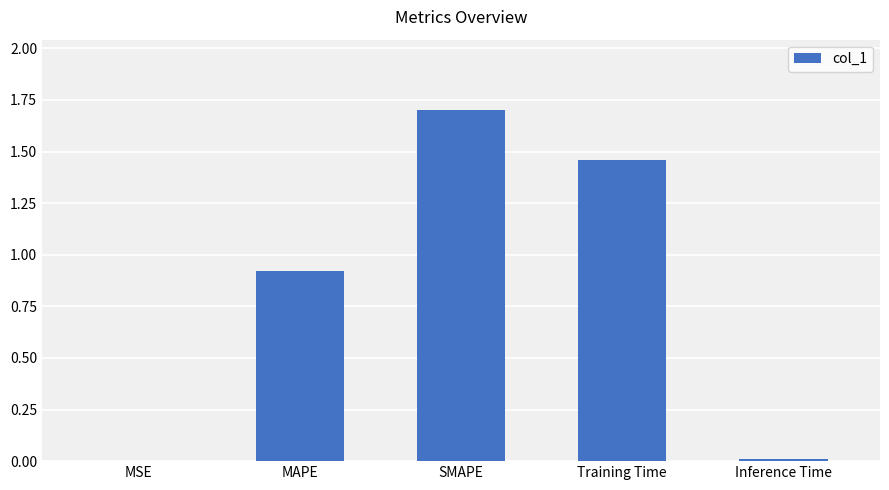

What is the approximate value at SMAPE?

1.7